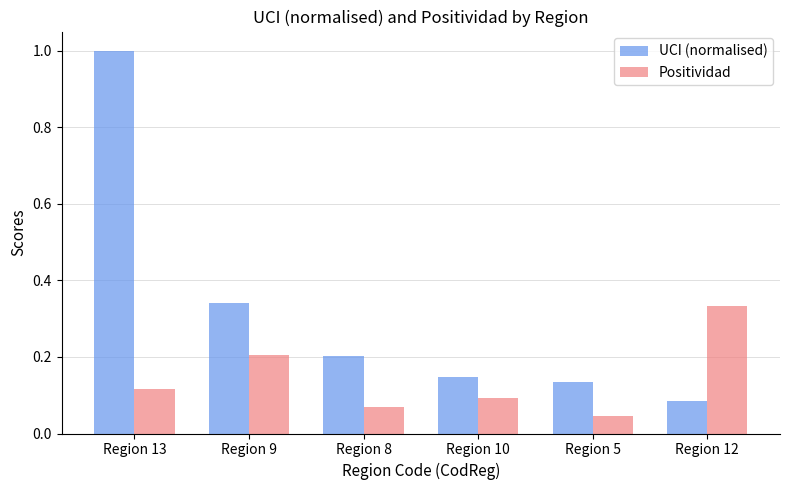

What is the difference between the second highest and minimum values in the Positividad series?

0.2